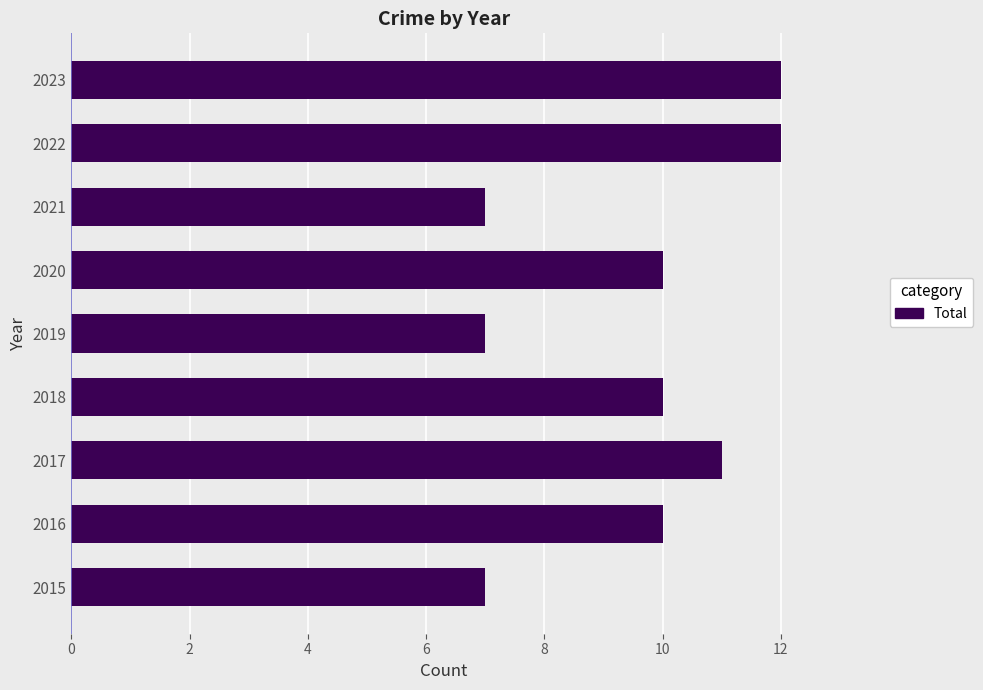

What is the sum of all values?

86